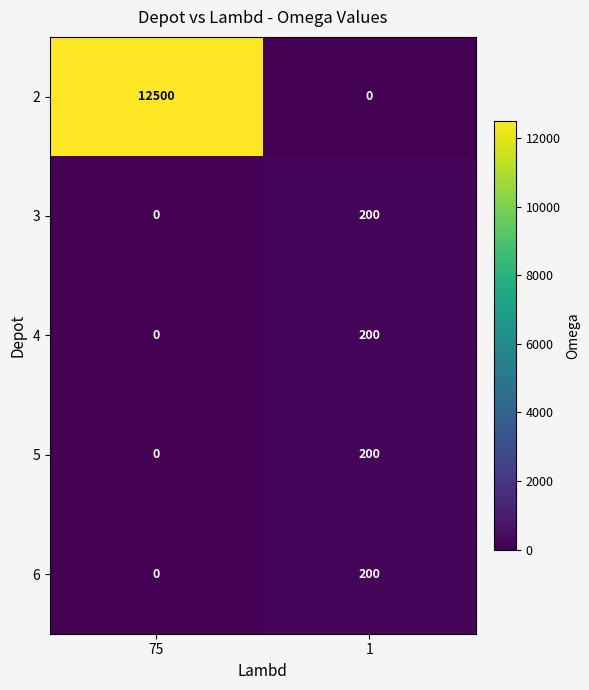

Where is 3 nearest to the value 100?

75